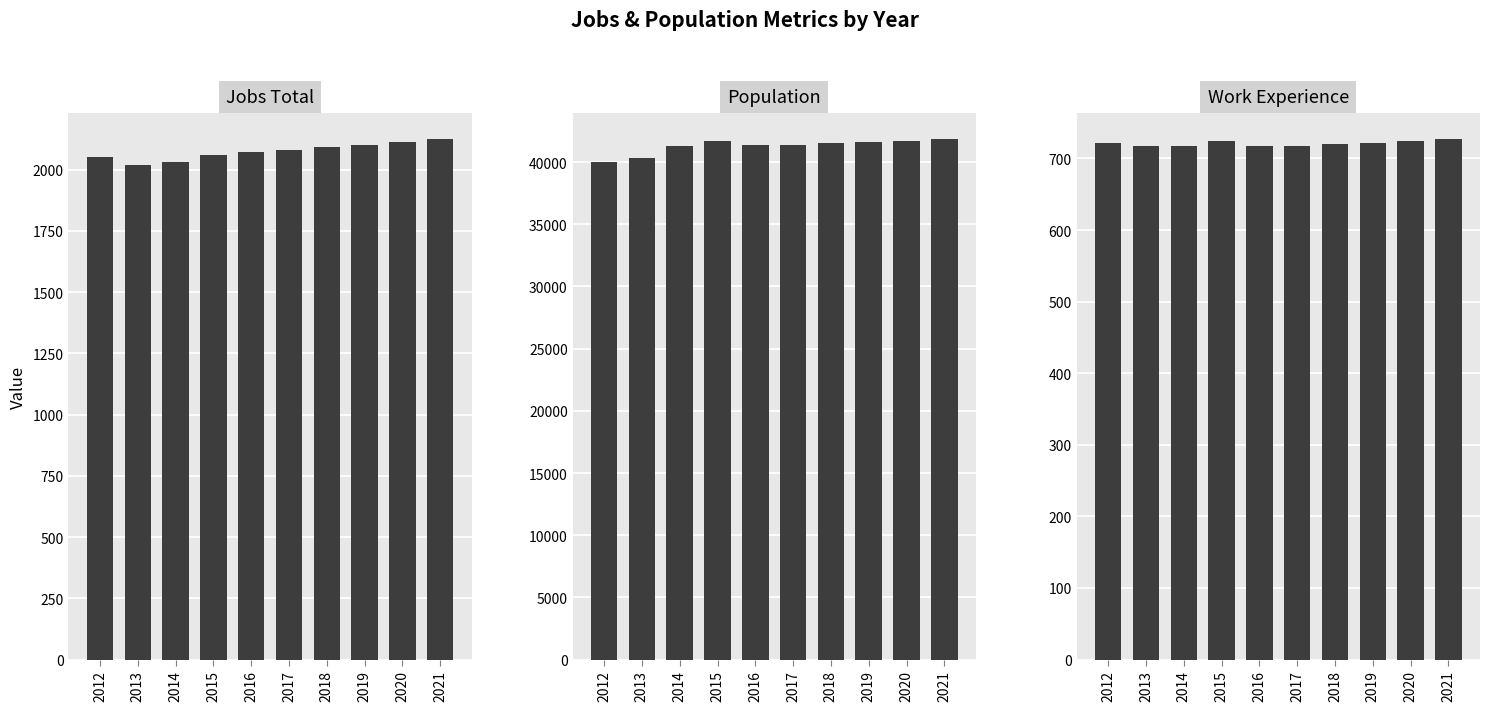

Where does the Work_Experience series first go above 722?

2015